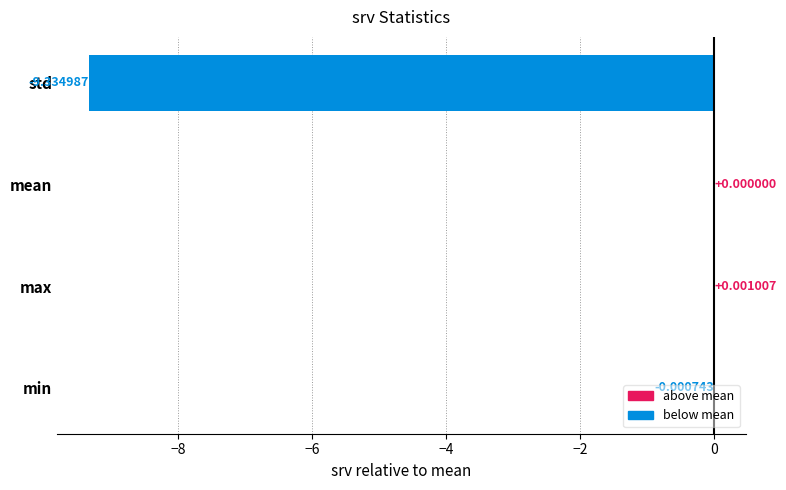

Which category has the highest value across all series?

max